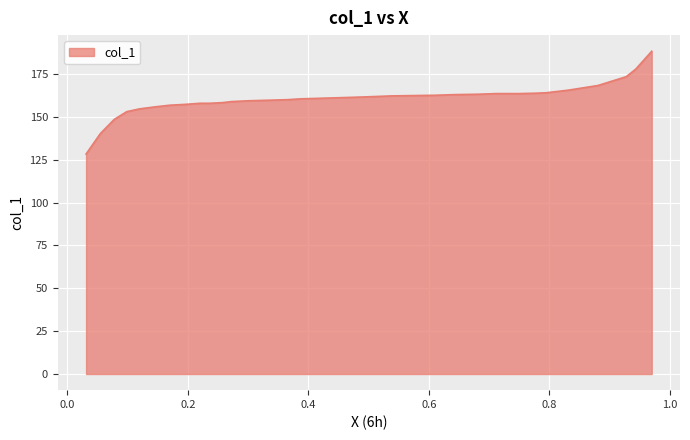

What is the change in value from 0.9434 to 0.078?

-29.3